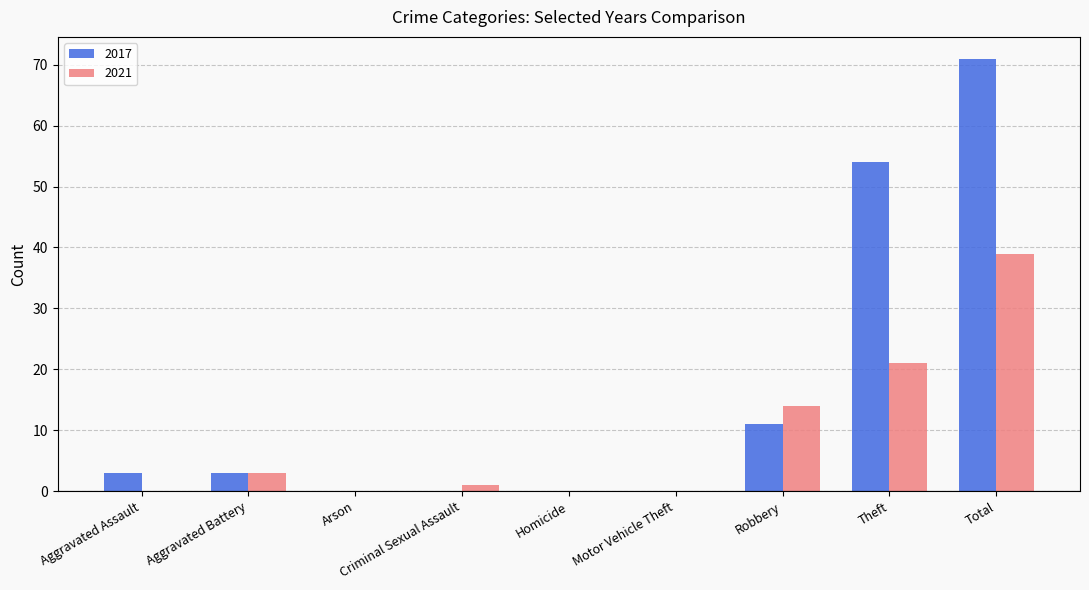

True or false: 2021 has a value of 7 at Robbery.

False